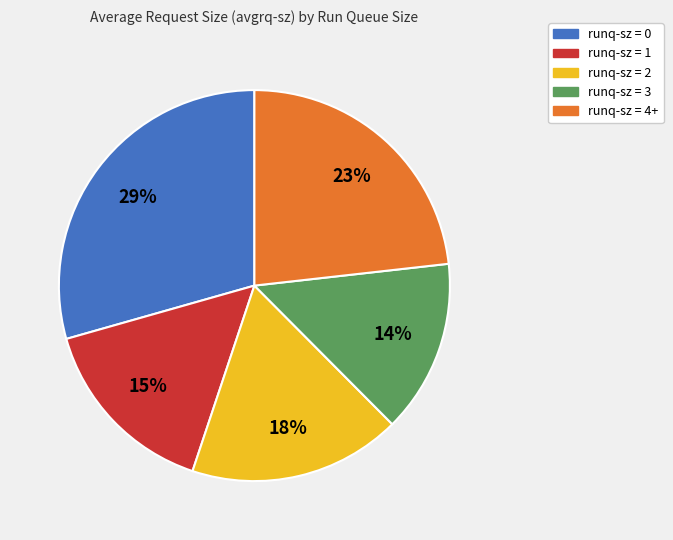

To the nearest percent, what percentage of the pie is runq-sz = 2?

18%